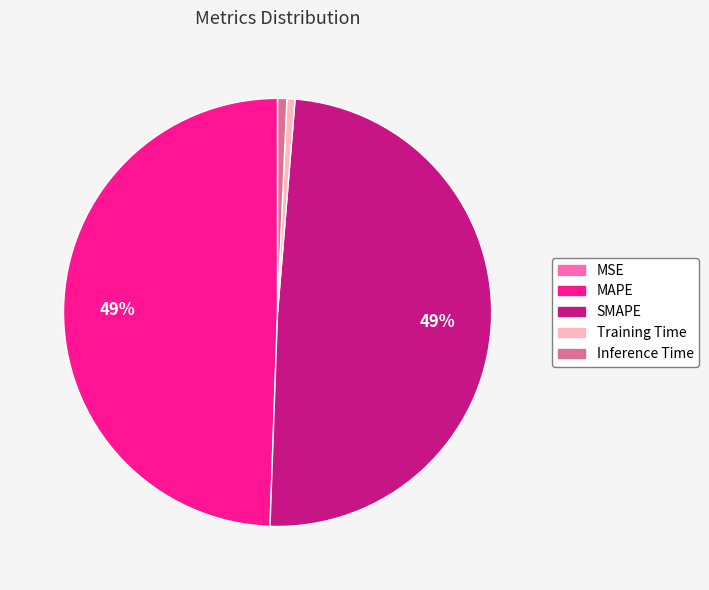

The SMAPE slice represents 61% of the pie. True or false?

False